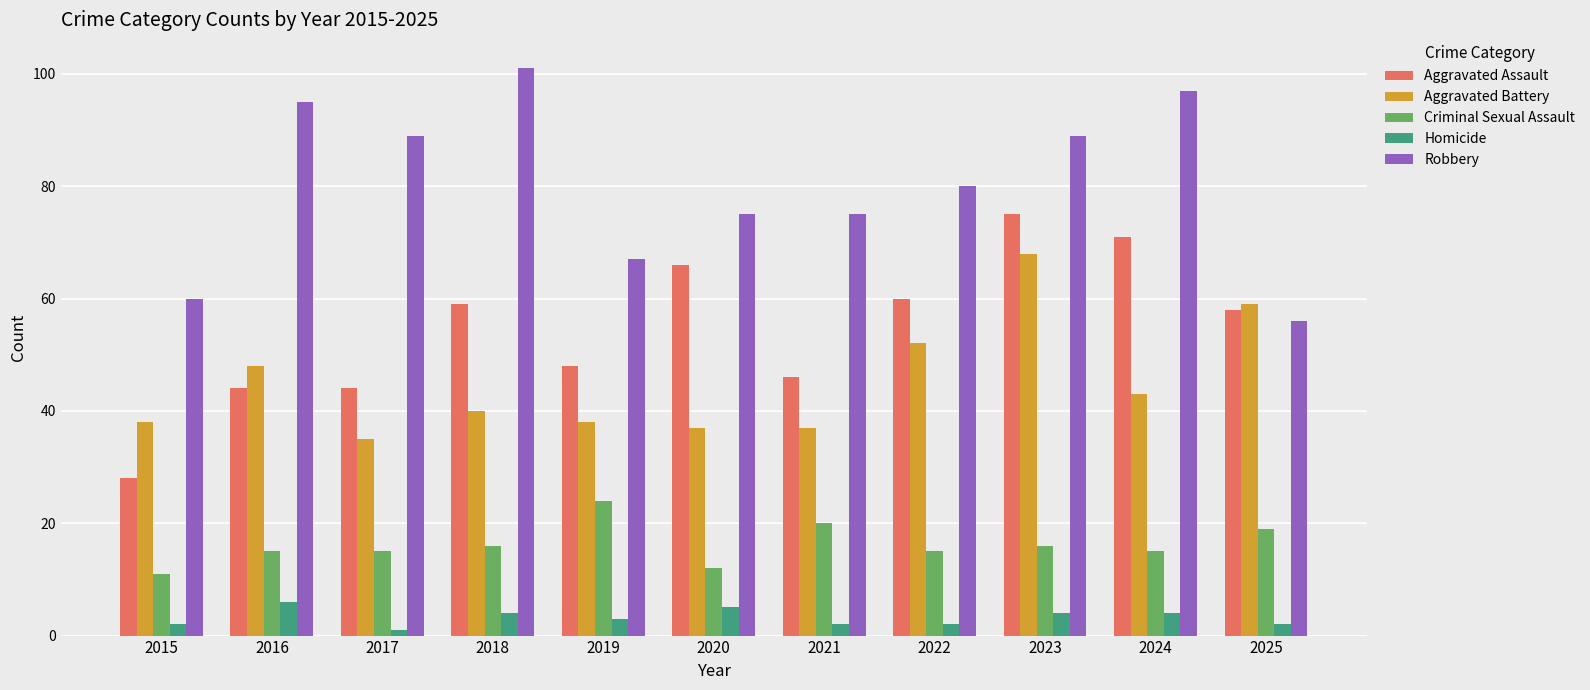

Which series has the widest spread of values?

Aggravated Assault